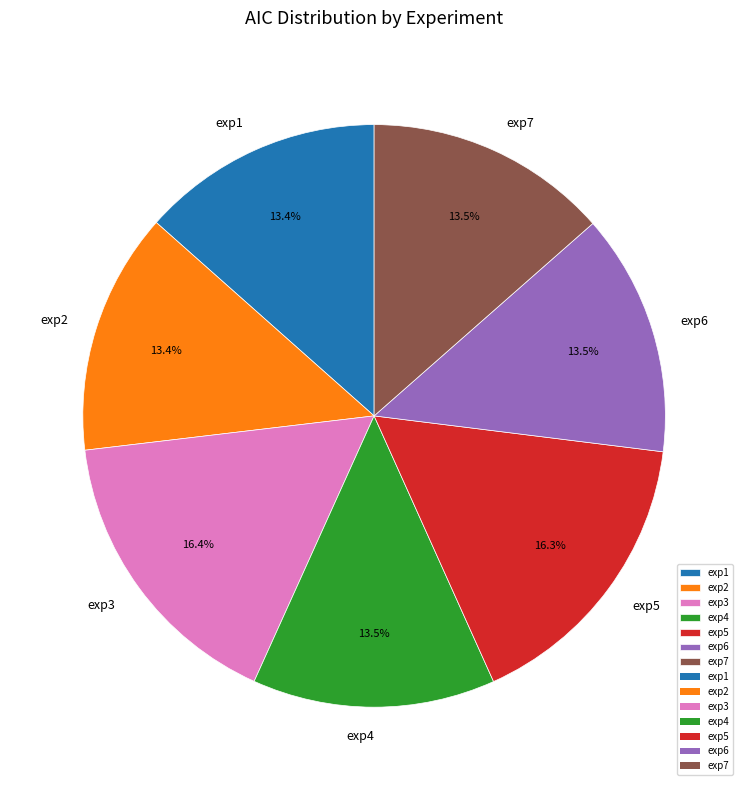

What is the ratio of the value at exp5 to the value at exp6?

1.2